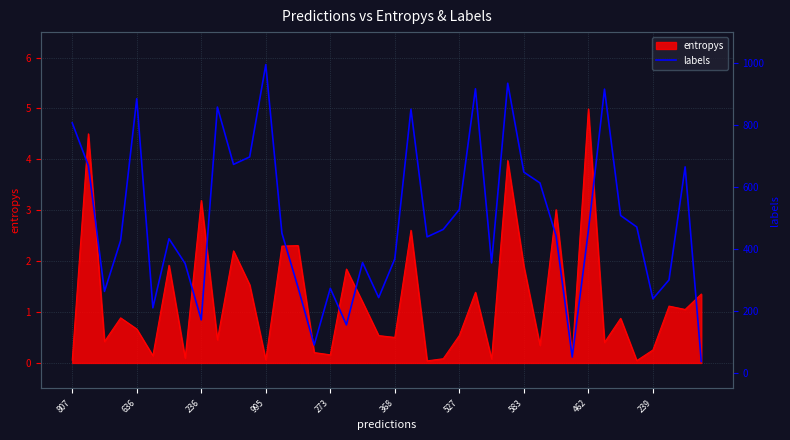

What is the maximum value for entropys?

5.0